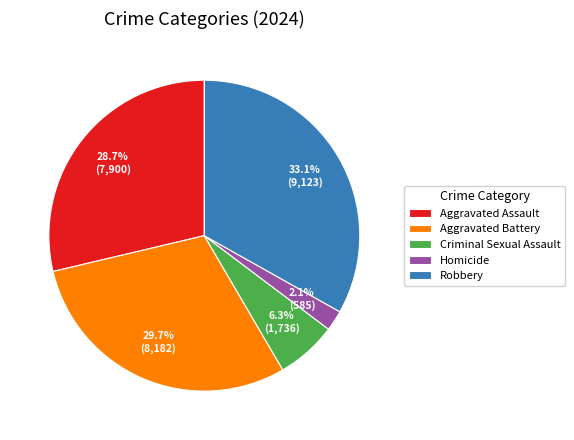

Rank the categories by value from lowest to highest.

Homicide, Criminal Sexual Assault, Aggravated Assault, Aggravated Battery, Robbery